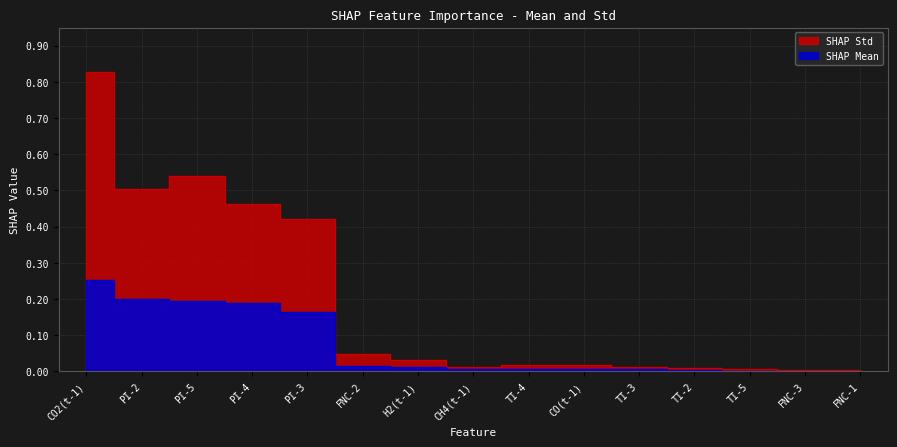

At which label does SHAP Mean reach its minimum?

FNC-1